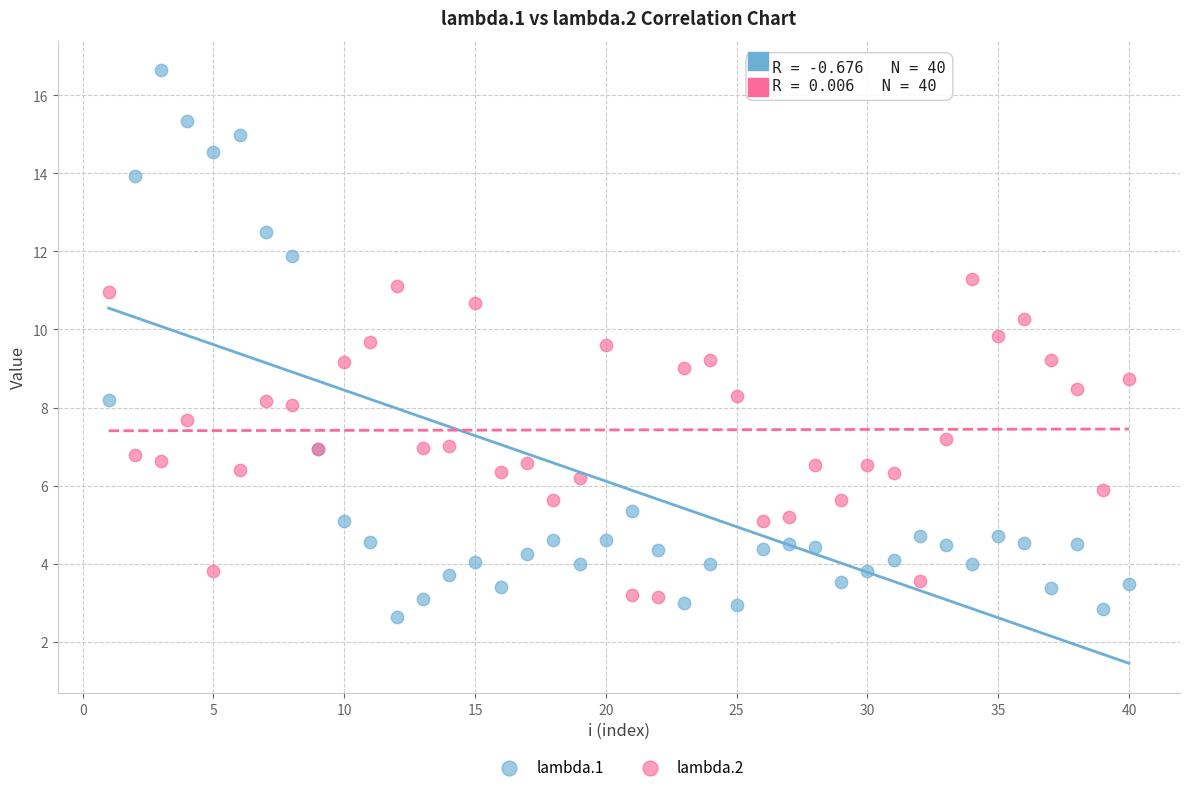

What is the X range (max minus min) for the scatter plot?

39.0